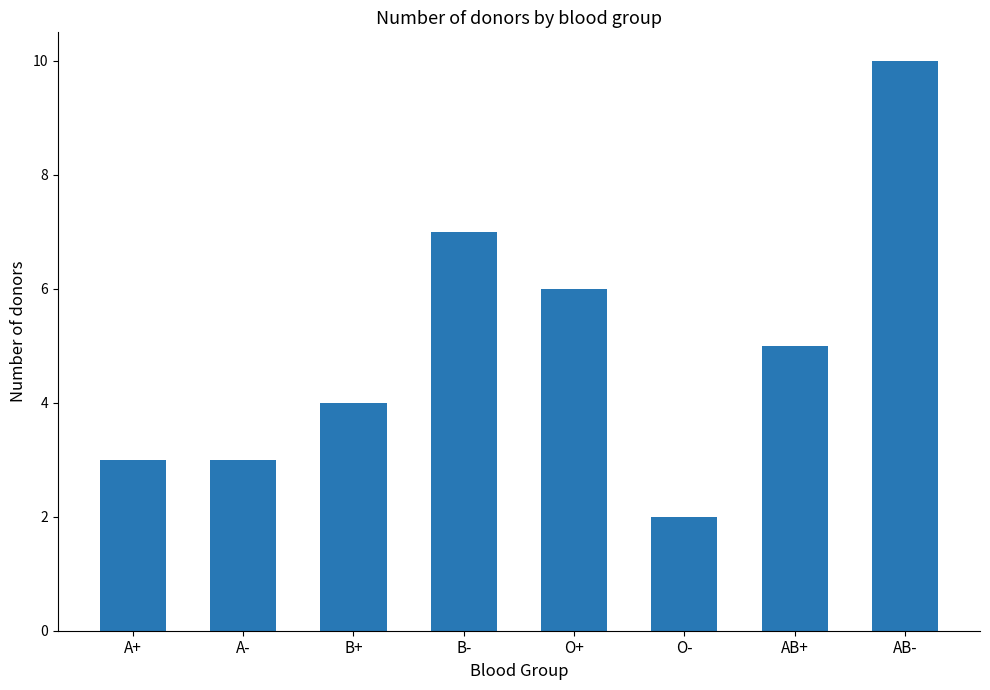

Count the values in the range 3 to 7.

6